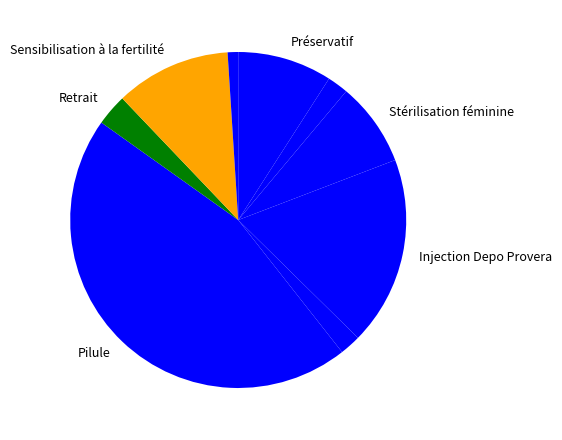

How many slices are in this pie chart?

9